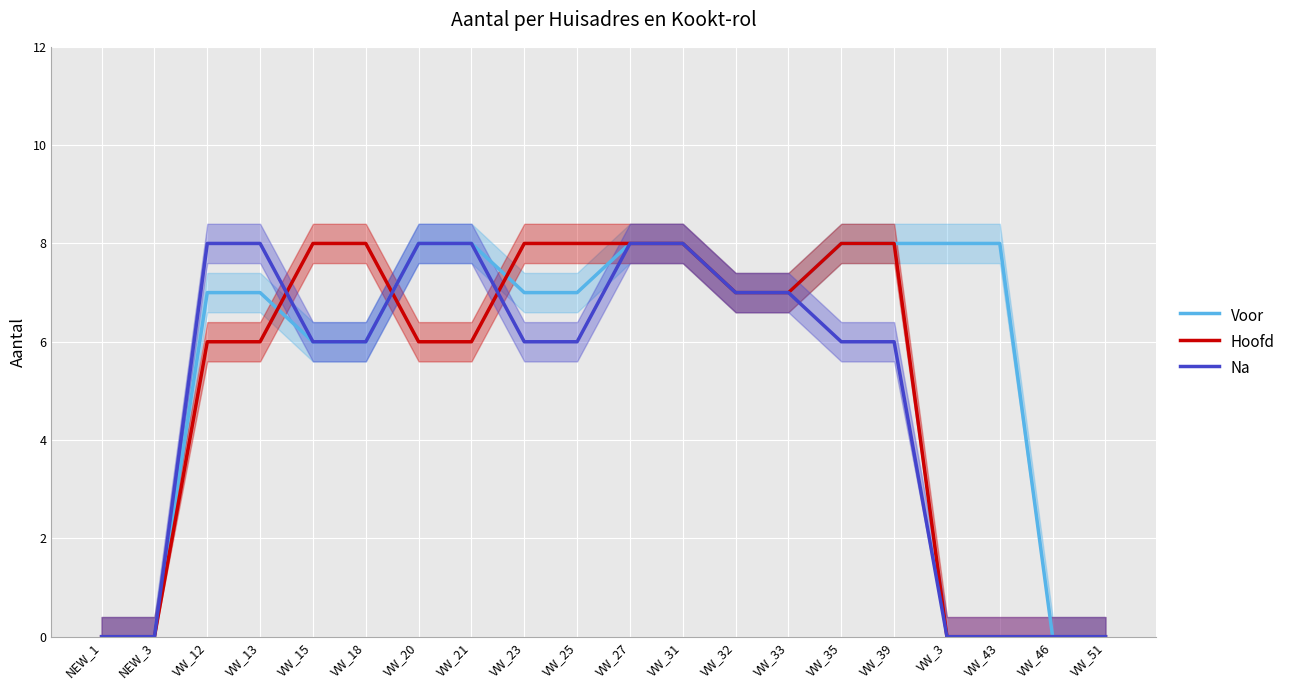

What is the approximate value of Na at VW_21?

8